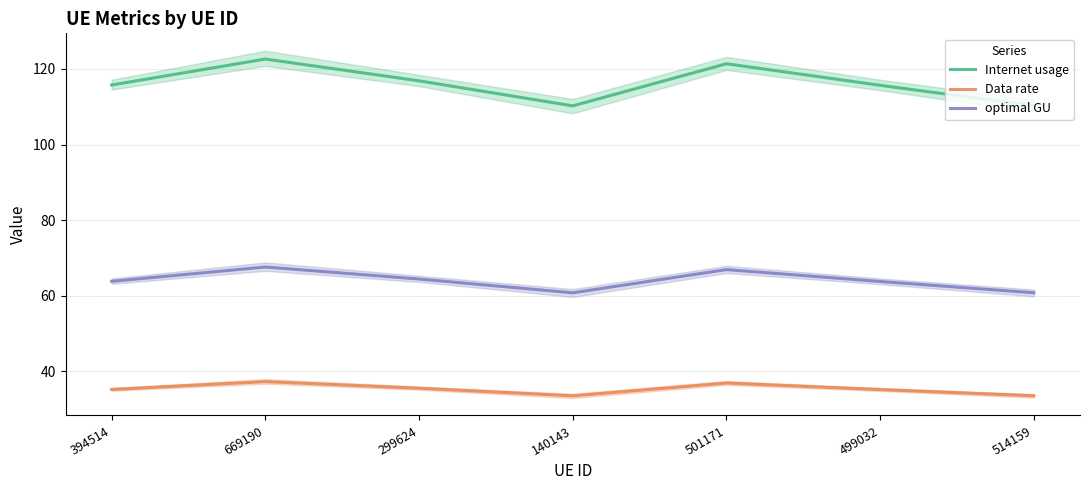

Count the number of categories in the chart.

7